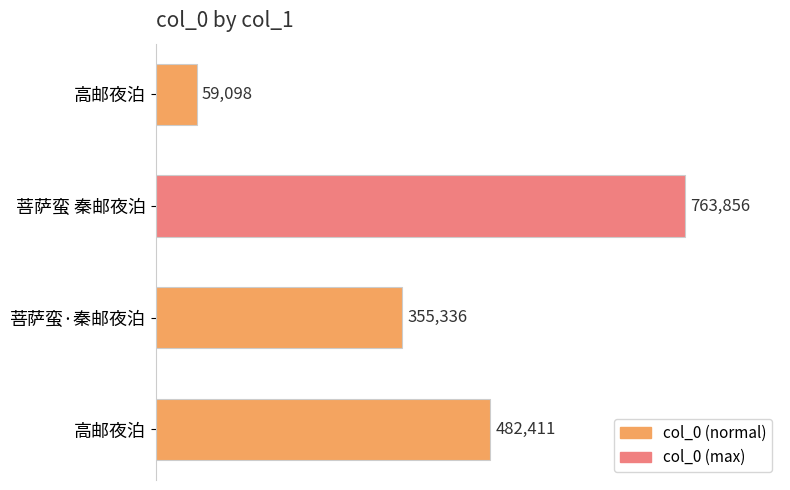

How many bars are there in total?

4